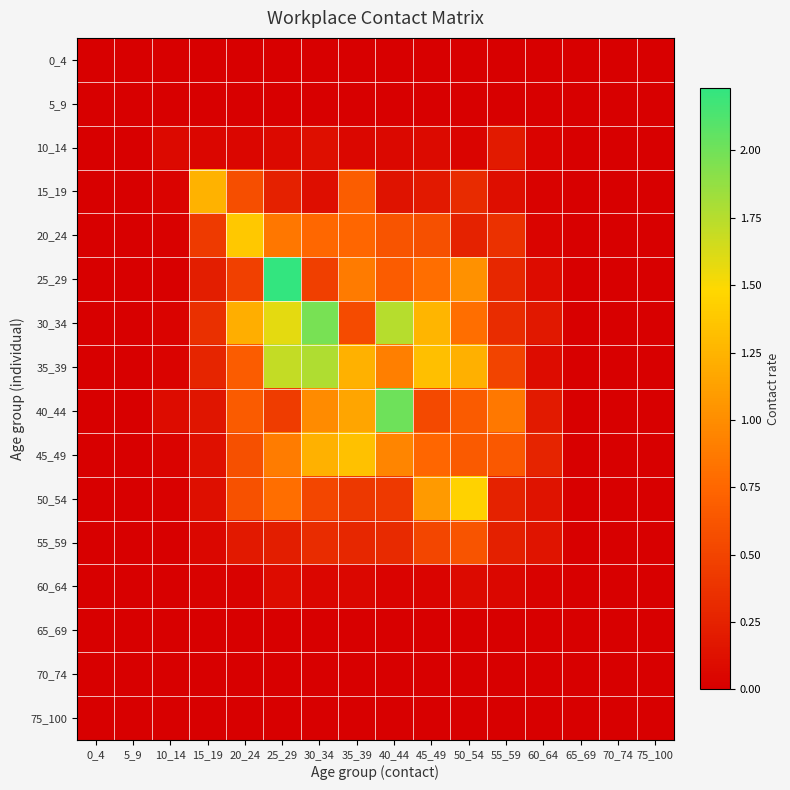

Which label corresponds to the smallest value in the chart?

0_4